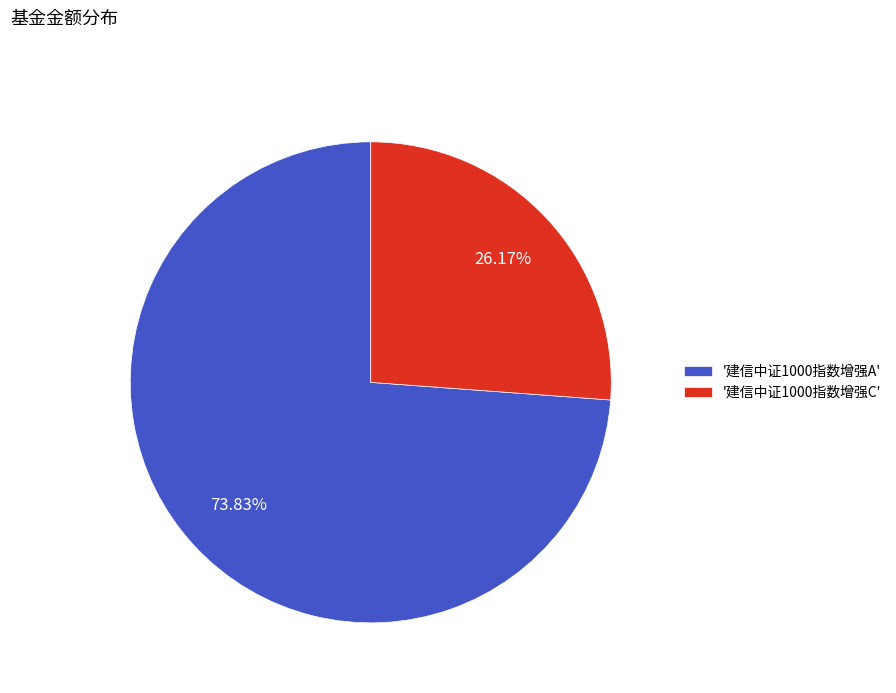

Which category accounts for the majority?

'建信中证1000指数增强A'